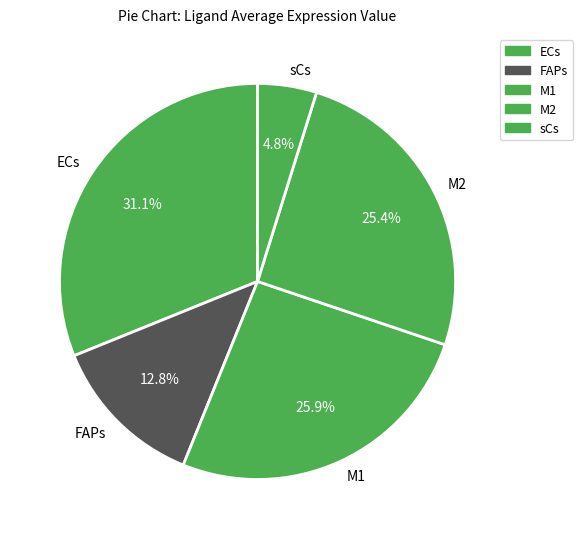

True or false: M2 accounts for 36% of the total.

False